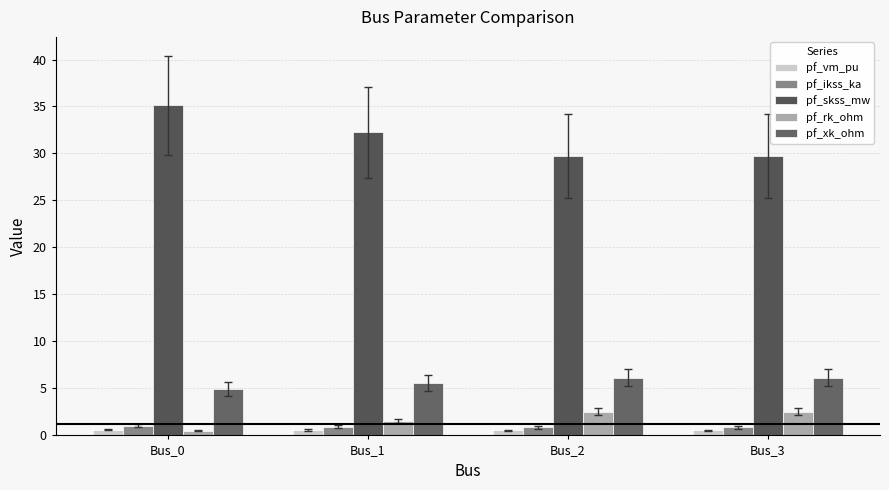

What is the sum of the pf_vm_pu values at Bus_1 and Bus_3?

1.1